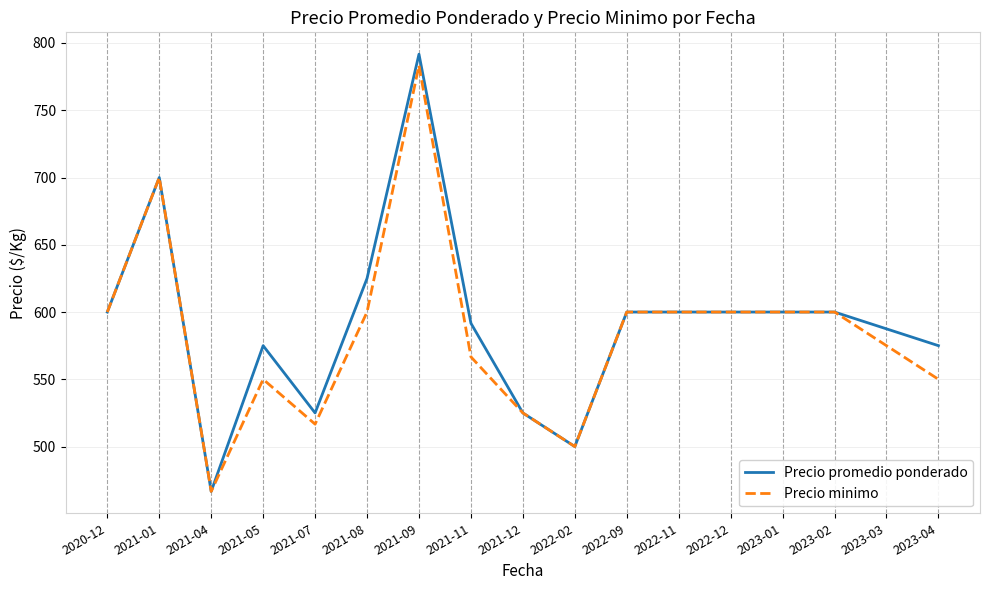

What position from the right is 2021-09?

11